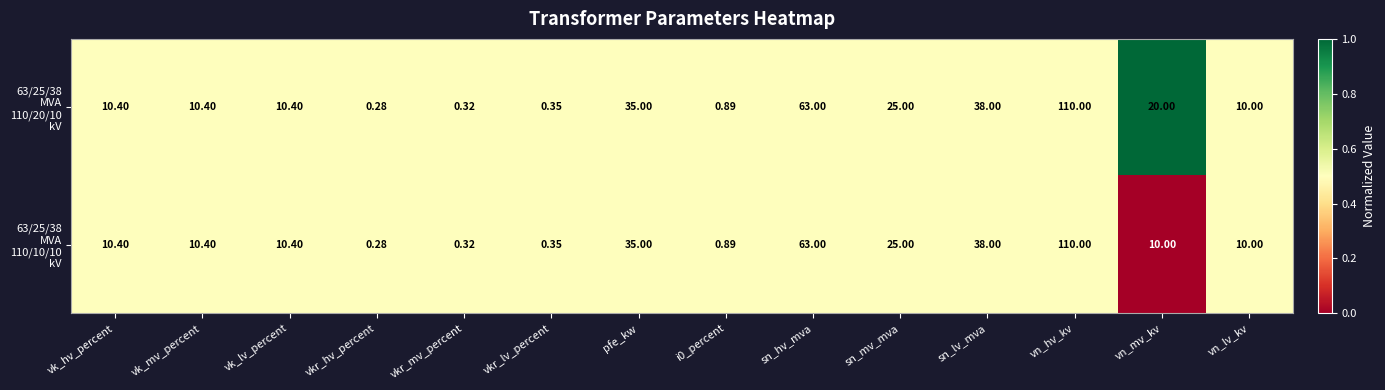

Which category has the highest value across all series?

vn_hv_kv